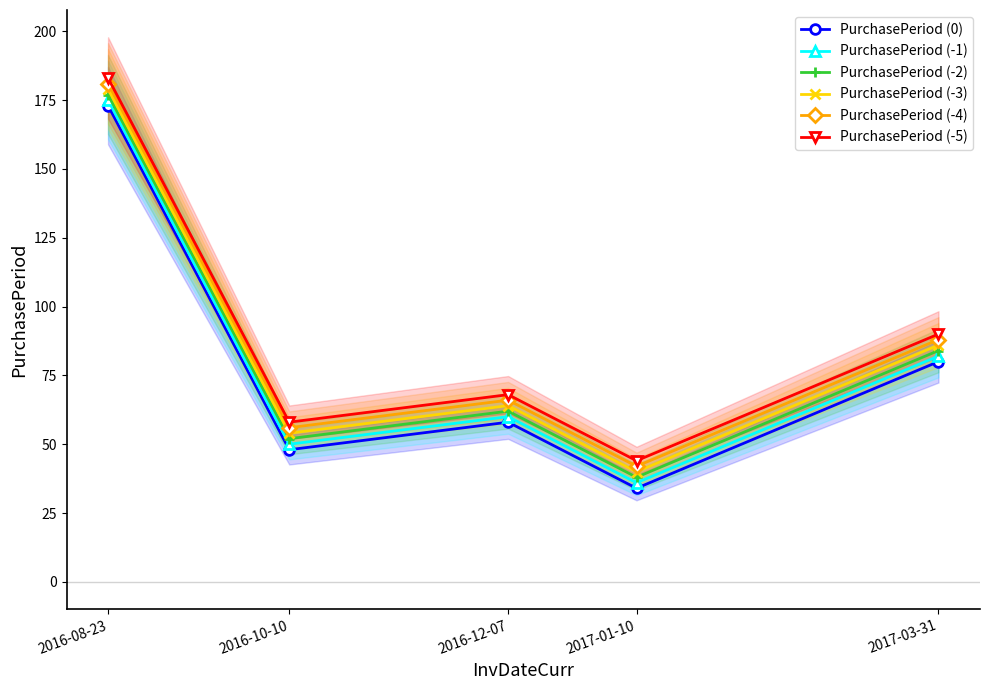

True or false: PurchasePeriod (-4) has more than 2 interior local peaks.

False